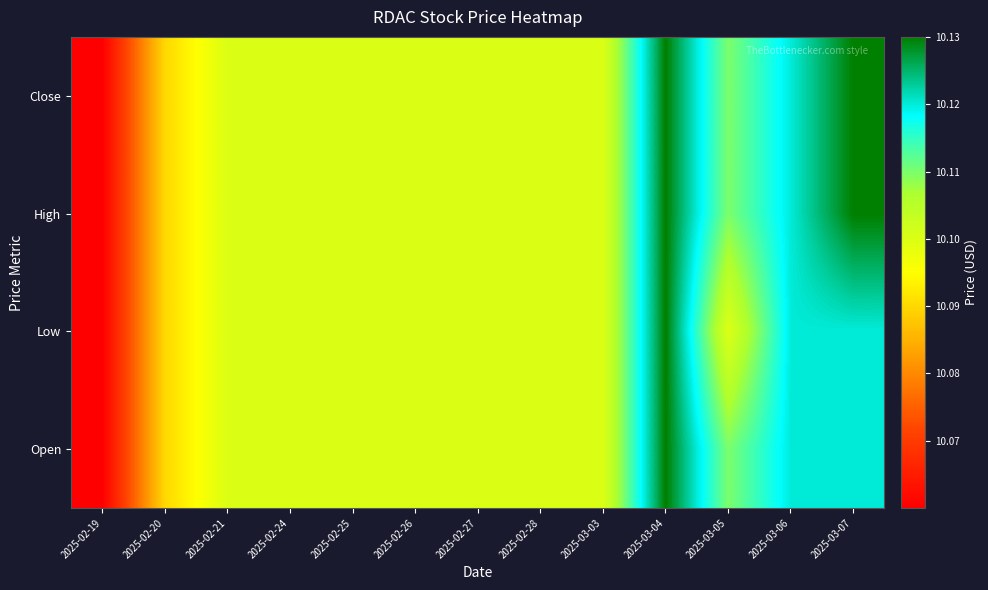

Between 2025-02-19 and 2025-03-04, which is larger?

2025-03-04